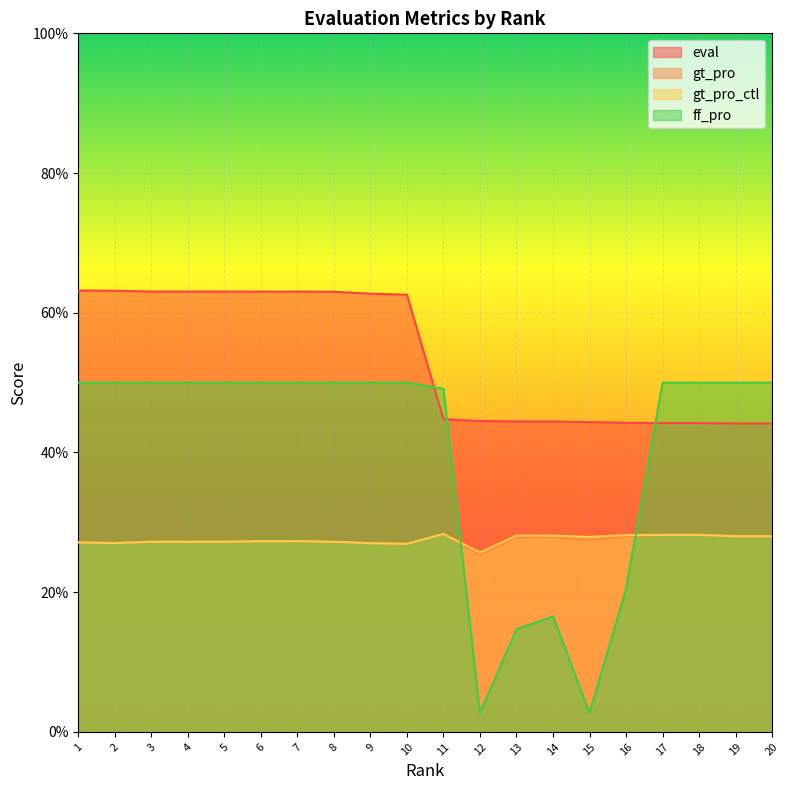

Reading left to right, list all the values displayed in this chart.

eval: 1=0.6	2=0.6	3=0.6	4=0.6	5=0.6	6=0.6	7=0.6	8=0.6	9=0.6	10=0.6	11=0.4	12=0.4	13=0.4	14=0.4	15=0.4	16=0.4	17=0.4	18=0.4	19=0.4	20=0.4
gt_pro: 1=0.3	2=0.3	3=0.3	4=0.3	5=0.3	6=0.3	7=0.3	8=0.3	9=0.3	10=0.3	11=0.3	12=0.3	13=0.3	14=0.3	15=0.3	16=0.3	17=0.3	18=0.3	19=0.3	20=0.3
gt_pro_ctl: 1=0.3	2=0.3	3=0.3	4=0.3	5=0.3	6=0.3	7=0.3	8=0.3	9=0.3	10=0.3	11=0.3	12=0.3	13=0.3	14=0.3	15=0.3	16=0.3	17=0.3	18=0.3	19=0.3	20=0.3
ff_pro: 1=0.5	2=0.5	3=0.5	4=0.5	5=0.5	6=0.5	7=0.5	8=0.5	9=0.5	10=0.5	11=0.5	12=0.0	13=0.1	14=0.2	15=0.0	16=0.2	17=0.5	18=0.5	19=0.5	20=0.5